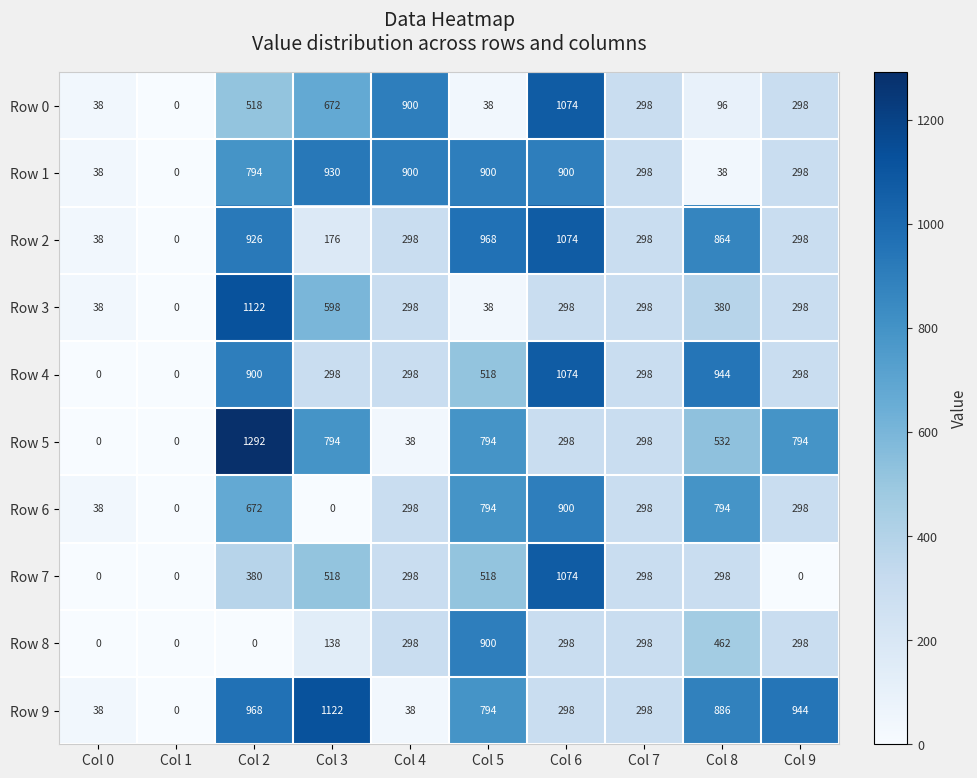

What is the spread (max minus min) of values at Col 0?

38